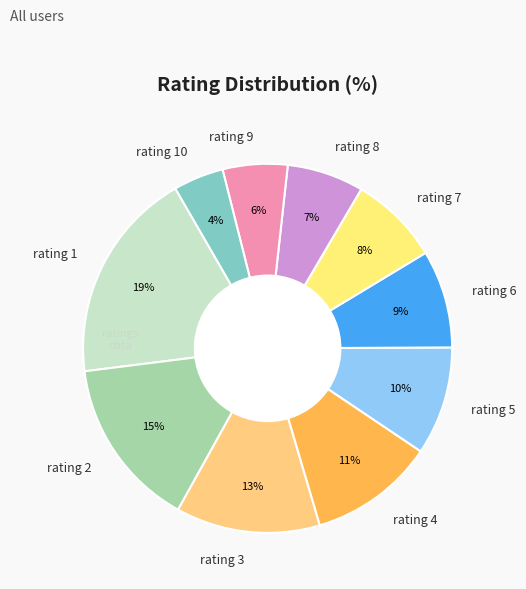

Does rating 2 account for over 50% of the chart?

No